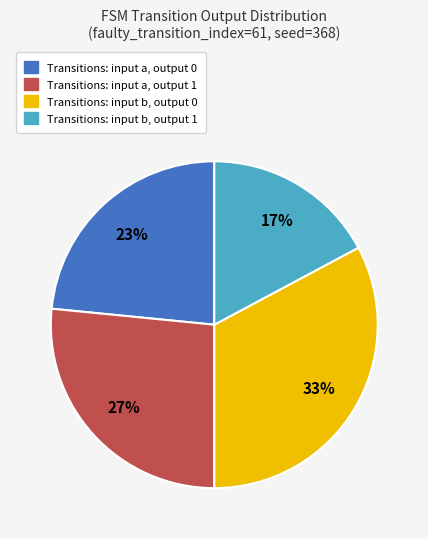

To the nearest percent, what portion does Transitions: input a, output 0 represent?

23%